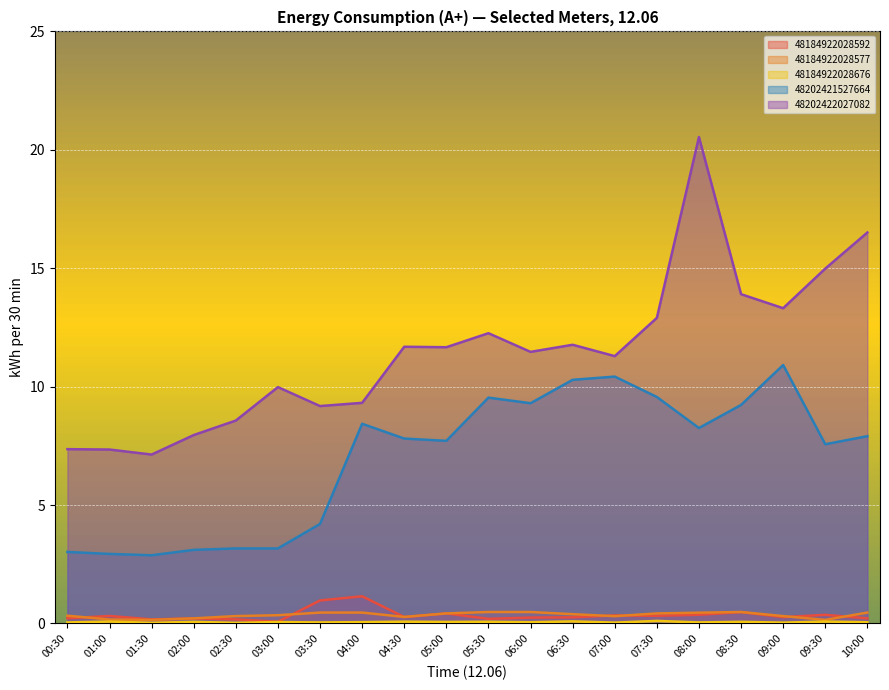

Reading right to left, extract all data points from this chart.

48184922028592: 0.2	0.4	0.3	0.5	0.4	0.3	0.3	0.3	0.2	0.2	0.4	0.3	1.1	1.0	0.1	0.2	0.2	0.2	0.3	0.2
48184922028577: 0.5	0.2	0.3	0.5	0.5	0.4	0.3	0.4	0.5	0.5	0.4	0.3	0.5	0.5	0.3	0.3	0.2	0.2	0.2	0.3
48184922028676: 0.1	0.1	0.0	0.1	0.0	0.1	0.0	0.1	0.1	0.1	0.1	0.1	0.1	0.0	0.1	0.0	0.1	0.0	0.1	0.0
48202421527664: 7.9	7.6	10.9	9.2	8.3	9.6	10.4	10.3	9.3	9.5	7.7	7.8	8.4	4.2	3.2	3.2	3.1	2.9	2.9	3.0
48202422027082: 16.5	15.0	13.3	13.9	20.5	12.9	11.3	11.8	11.5	12.3	11.7	11.7	9.3	9.2	10.0	8.6	8.0	7.1	7.3	7.4